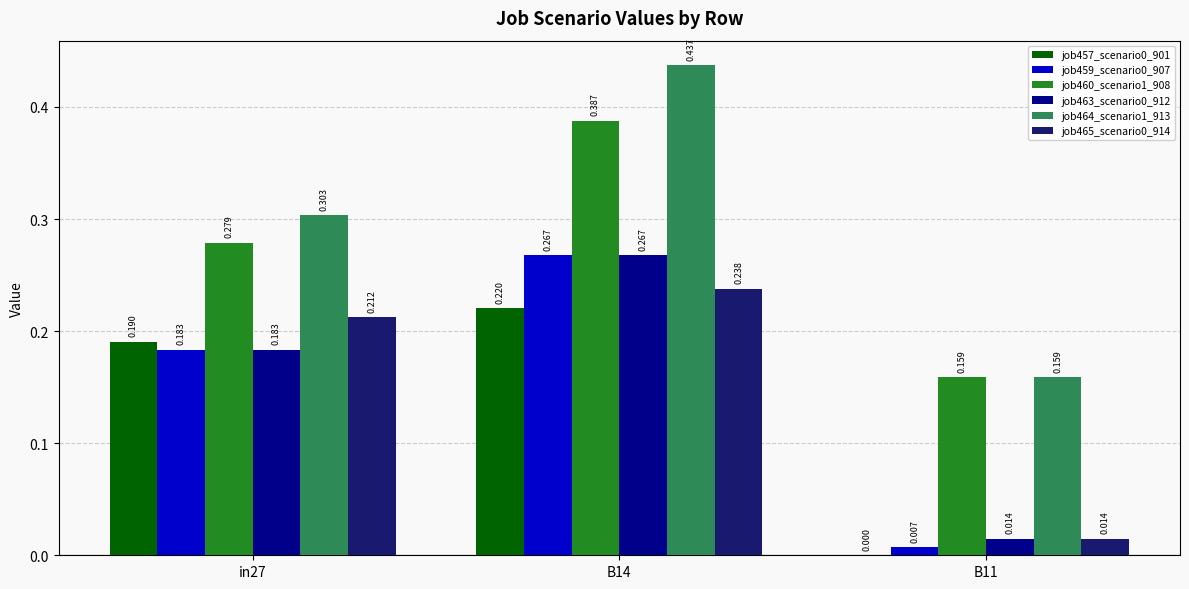

Is the value of job459_scenario0_907 at B14 greater than the value of job465_scenario0_914 at in27?

Yes